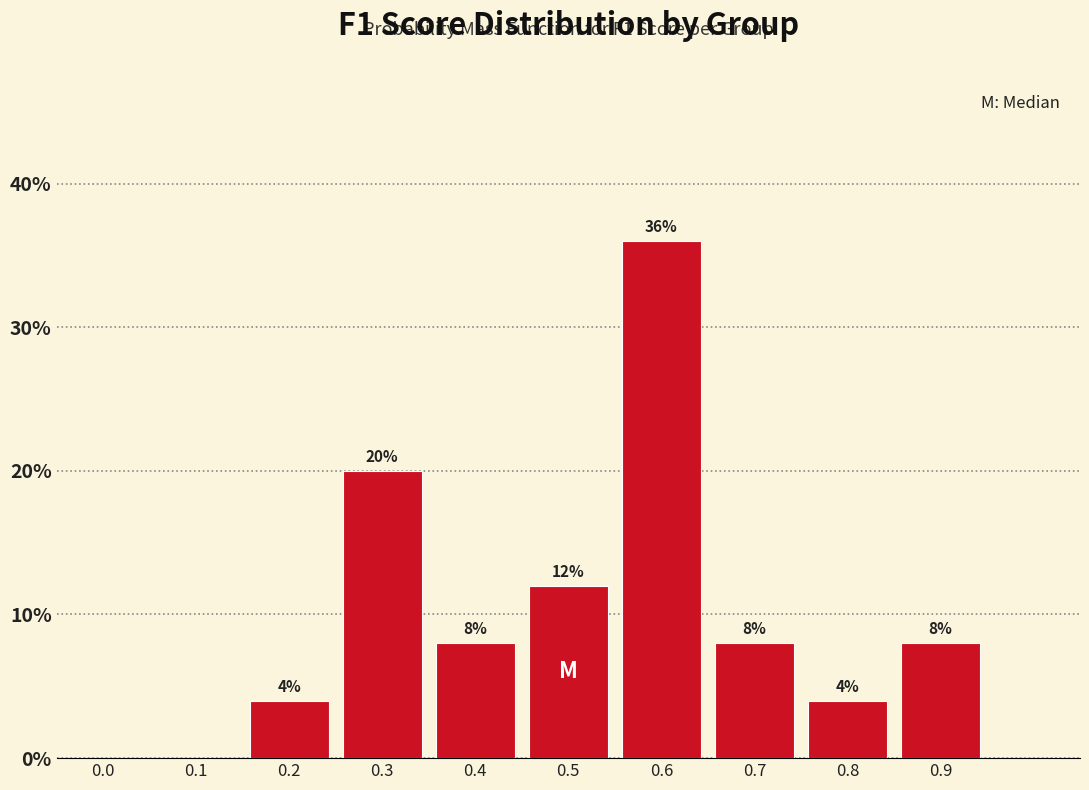

Reading left to right, what are all the values shown in this chart?

0.0=0	0.1=0	0.2=4	0.3=20	0.4=8	0.5=12	0.6=36	0.7=8	0.8=4	0.9=8